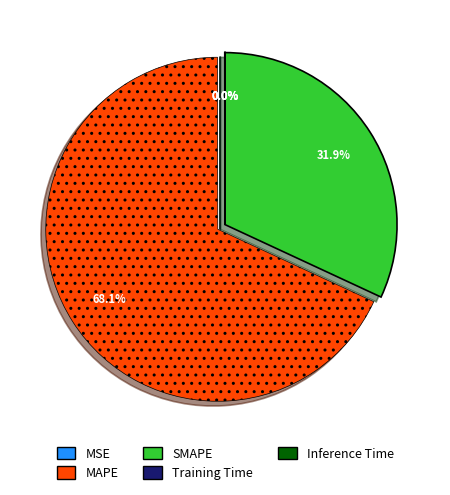

What is the largest slice in the pie chart?

MAPE